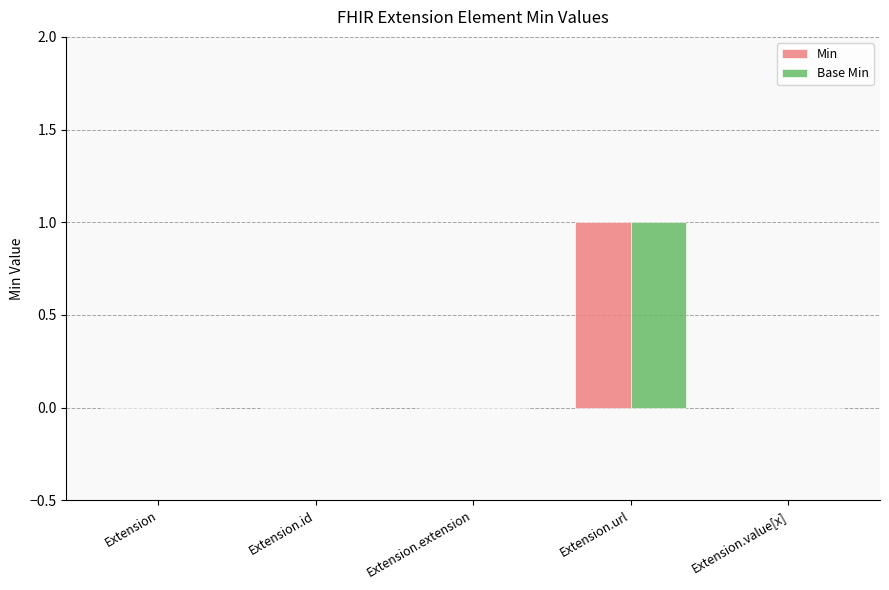

The Min series shows -1 at Extension.value[x]. True or false?

False